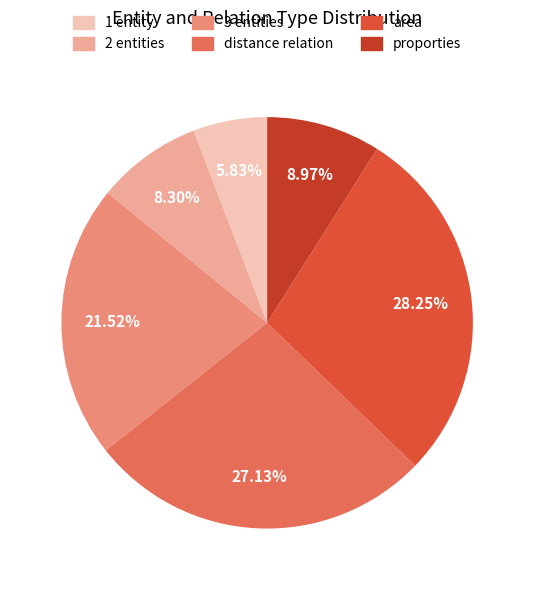

Between distance relation and 1 entity, which is larger?

distance relation